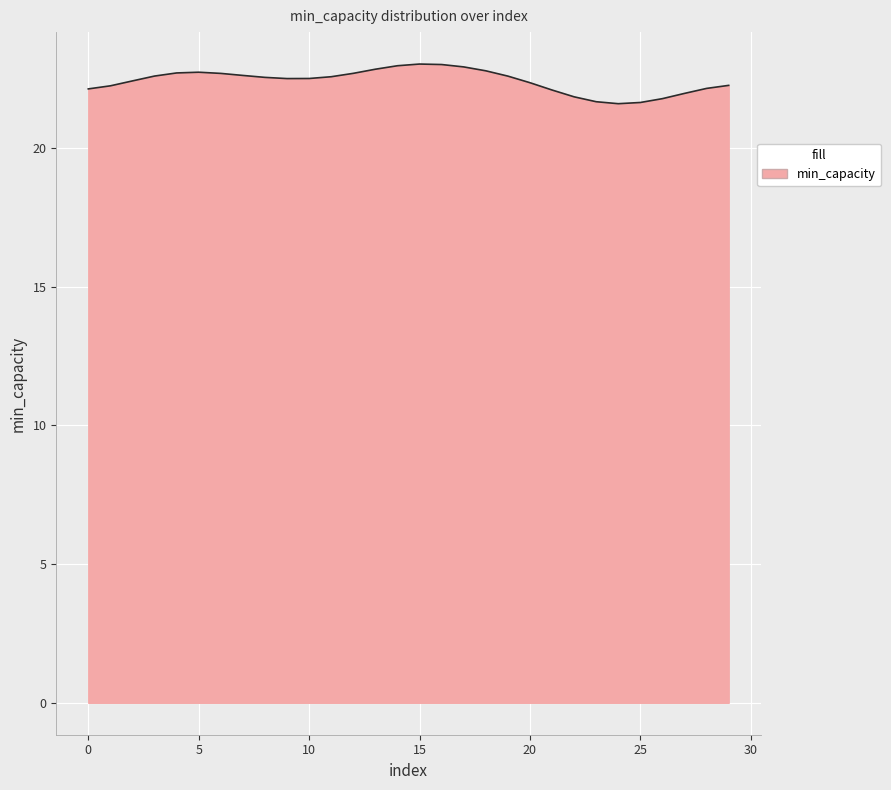

True or false: the data has more than 1 interior local peaks.

True